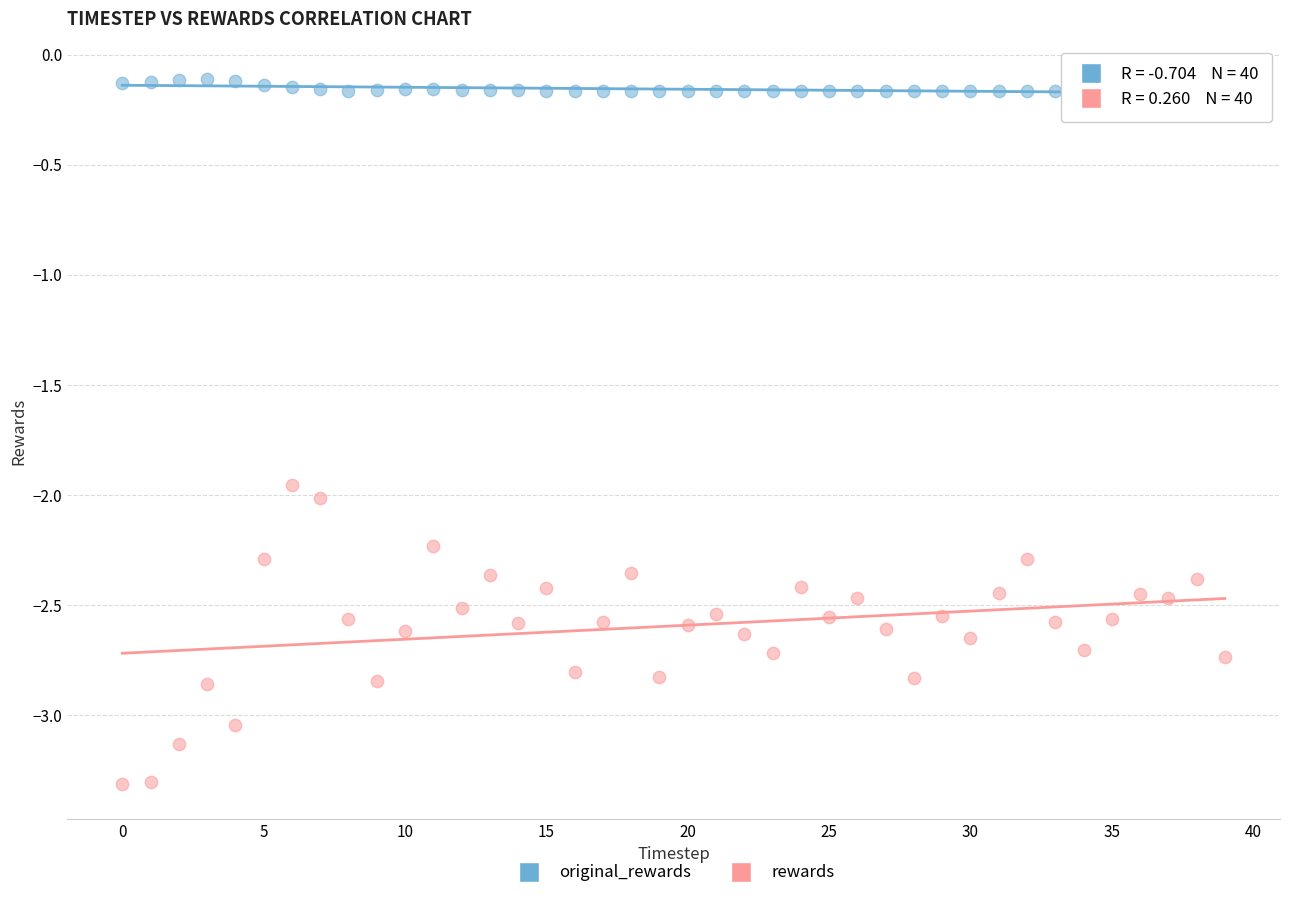

What are all the series names shown in the legend?

original_rewards, rewards